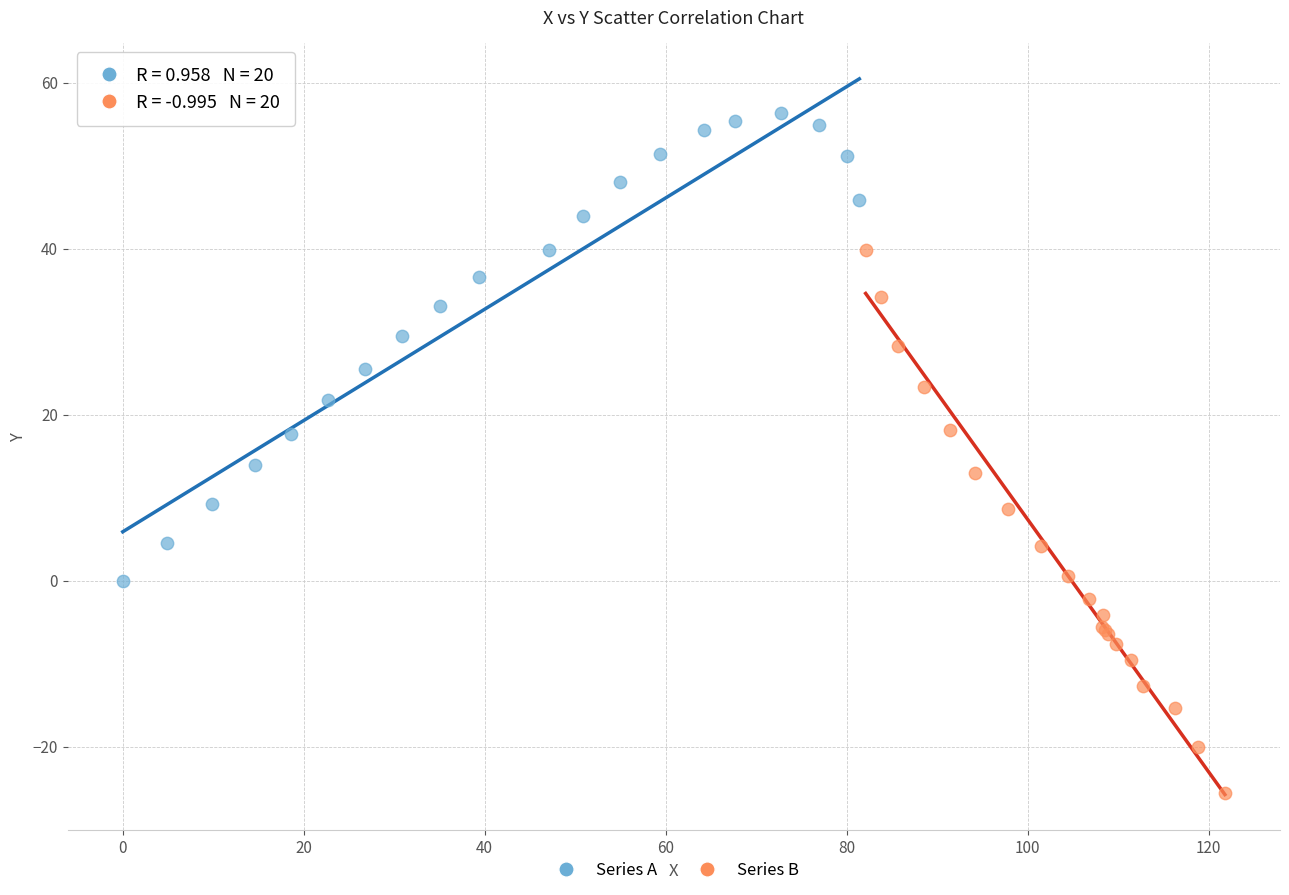

Which series contains the lowest Y value?

Series B